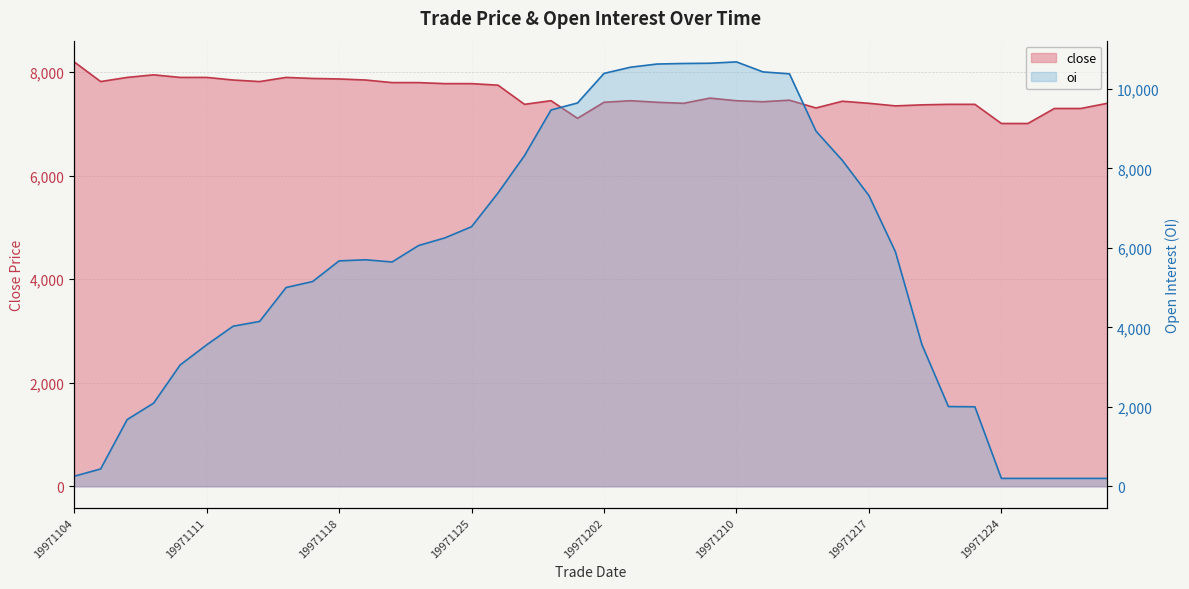

Reading left to right, what are all the values shown in this chart?

close: 8200	7820	7900	7950	7900	7900	7850	7820	7900	7880	7870	7850	7800	7800	7780	7780	7750	7380	7450	7110	7420	7450	7420	7400	7500	7450	7430	7460	7310	7440	7400	7350	7370	7380	7380	7010	7010	7300	7300	7400
oi: 254	438	1680	2094	3054	3560	4030	4150	5004	5154	5674	5702	5646	6060	6254	6534	7384	8324	9472	9648	10392	10548	10628	10642	10648	10682	10430	10382	8942	8200	7318	5904	3568	2008	2002	200	200	200	200	200